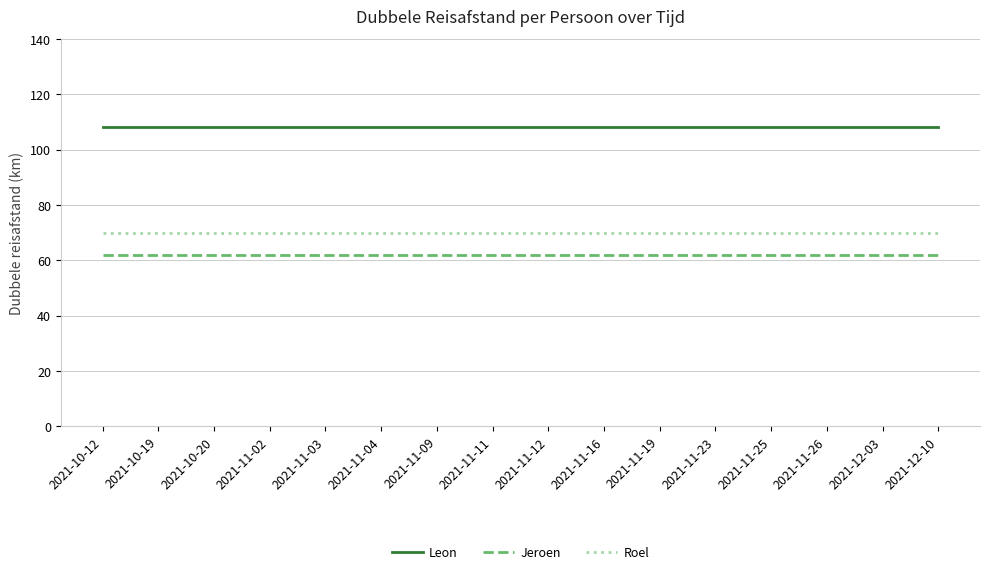

At how many categories does at least one series exceed 72?

16